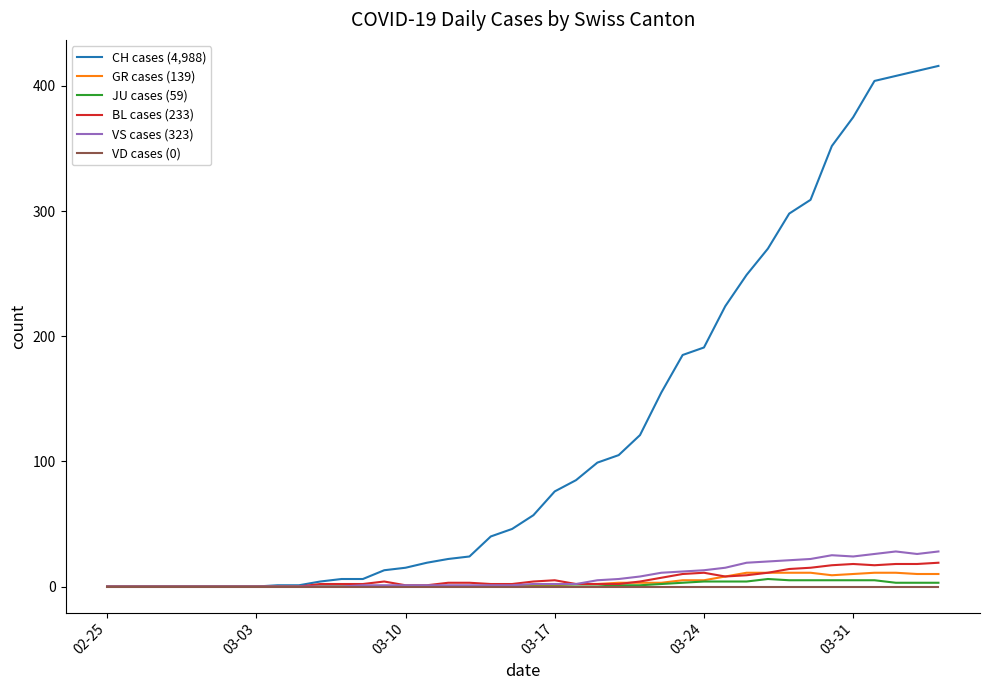

Which series has the largest range (max minus min)?

CH cases (4,988)